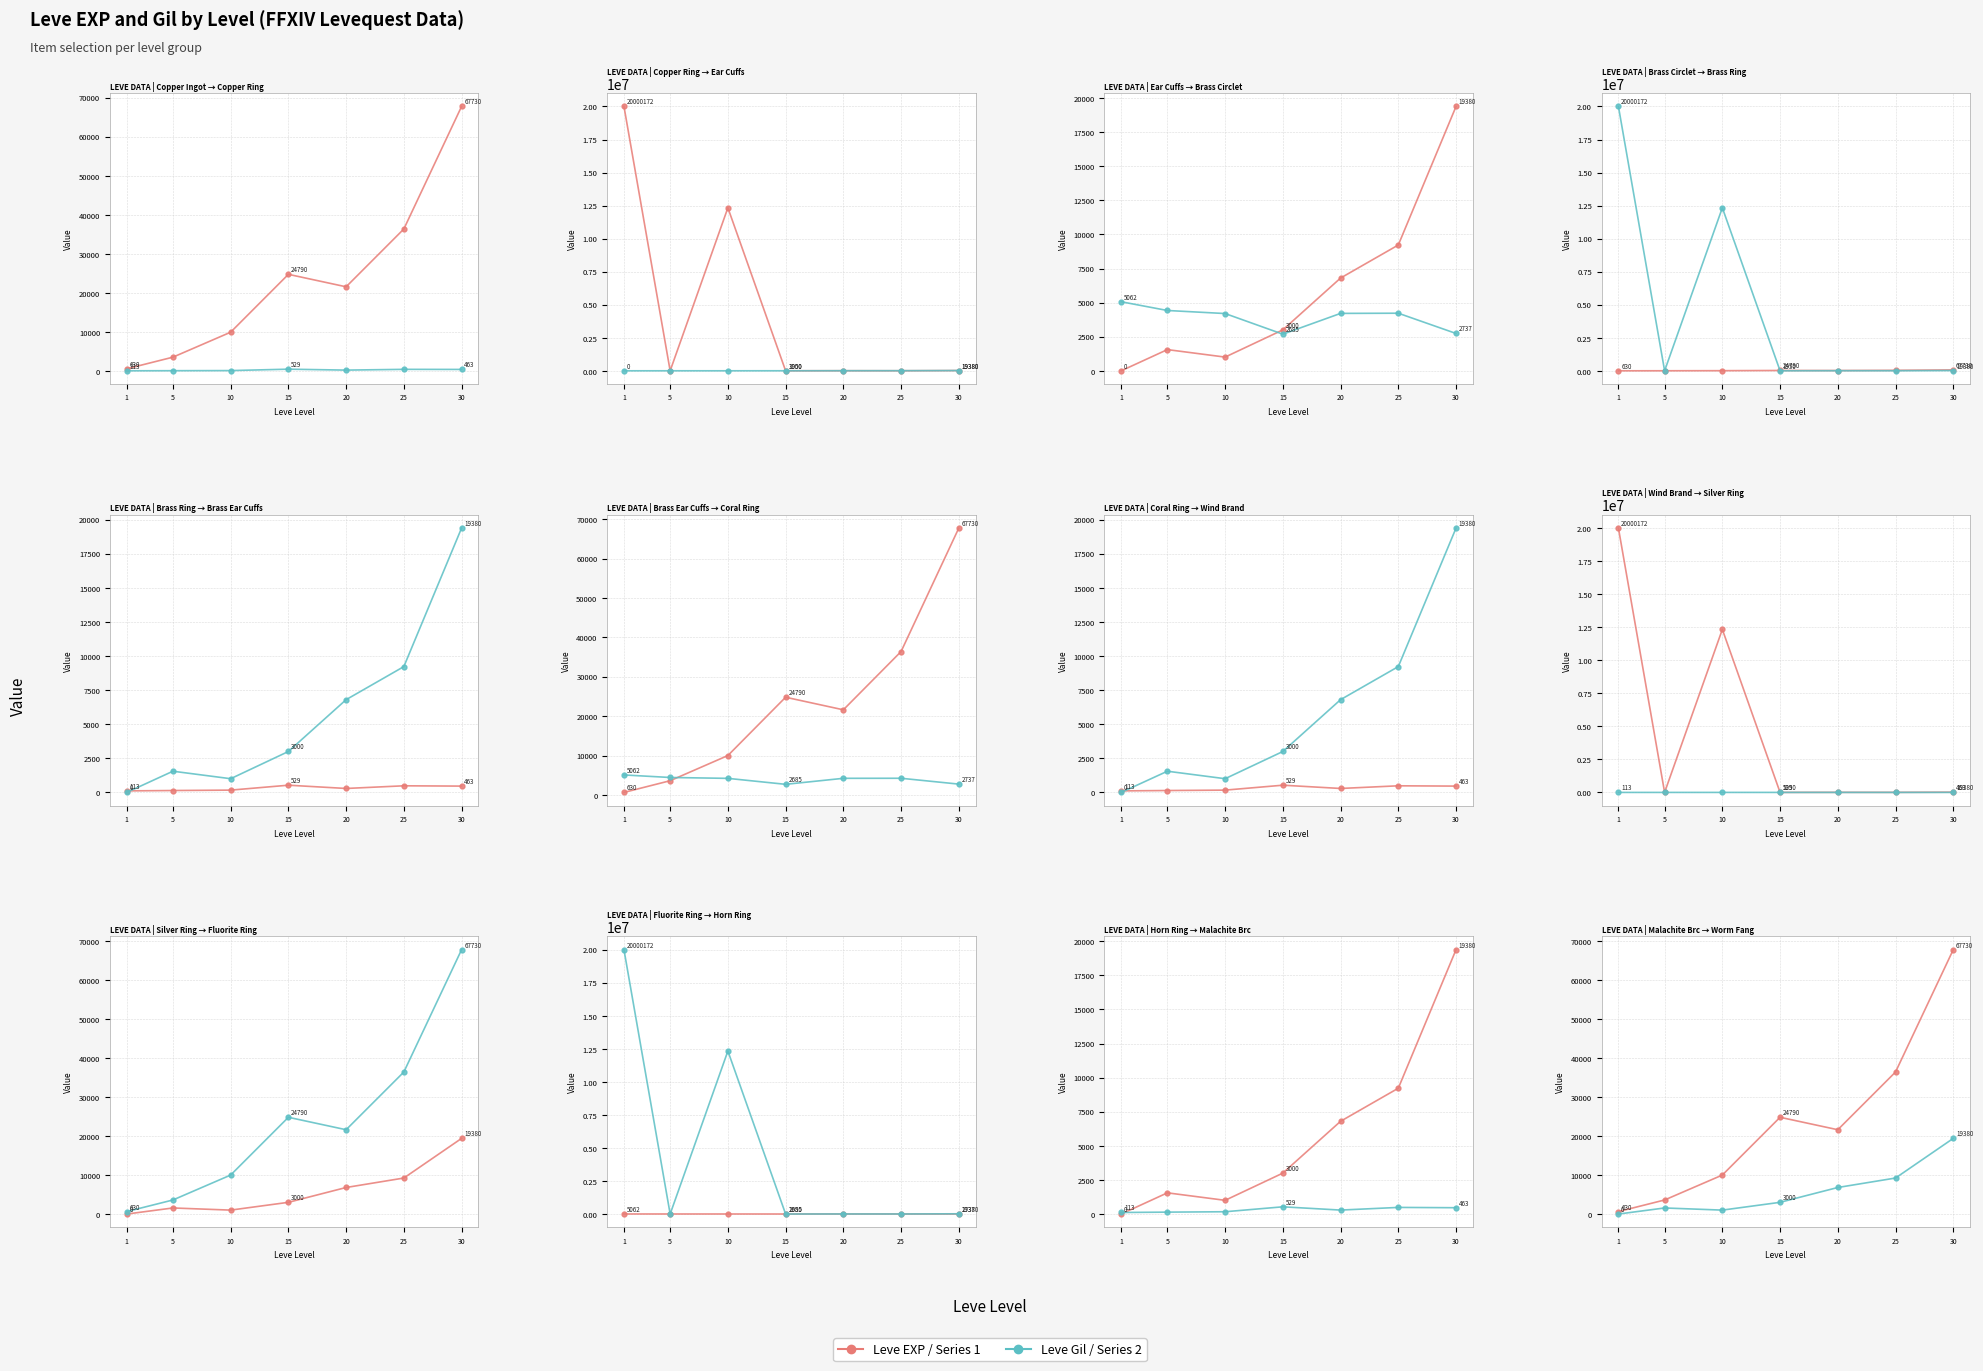

What is the approximate value of Leve EXP at 30?

67730